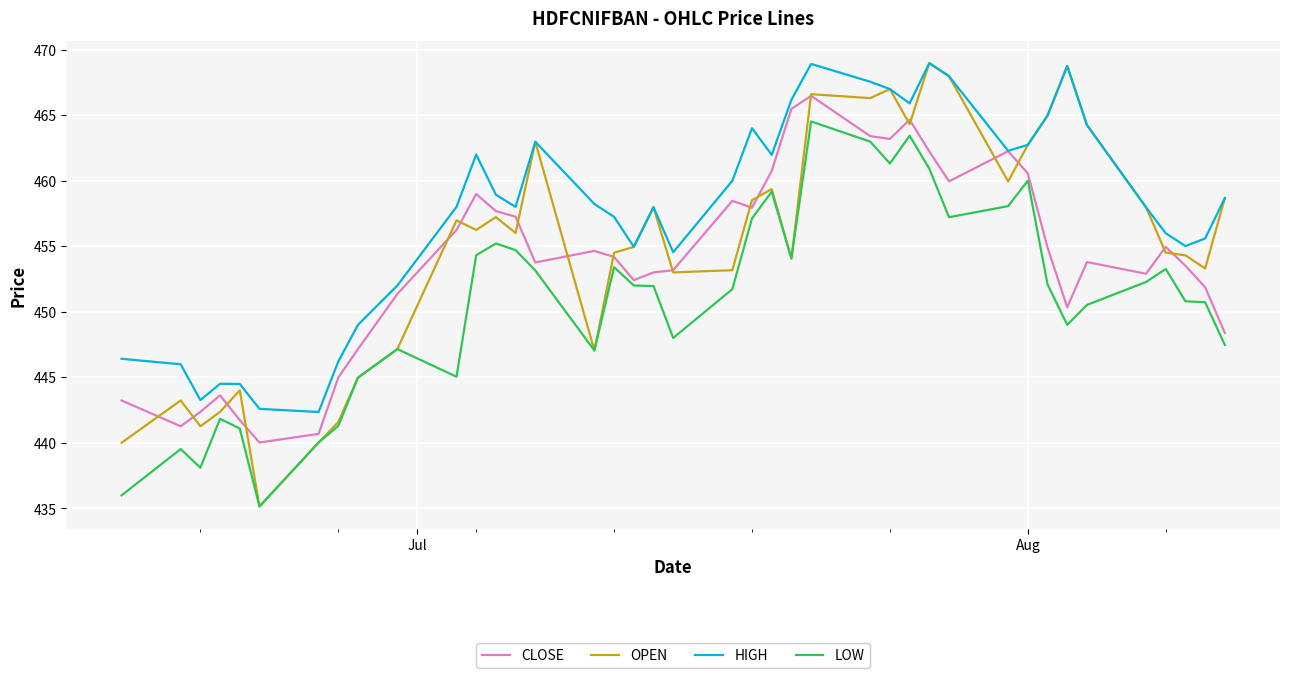

What is the highest value of the LOW series?

464.5